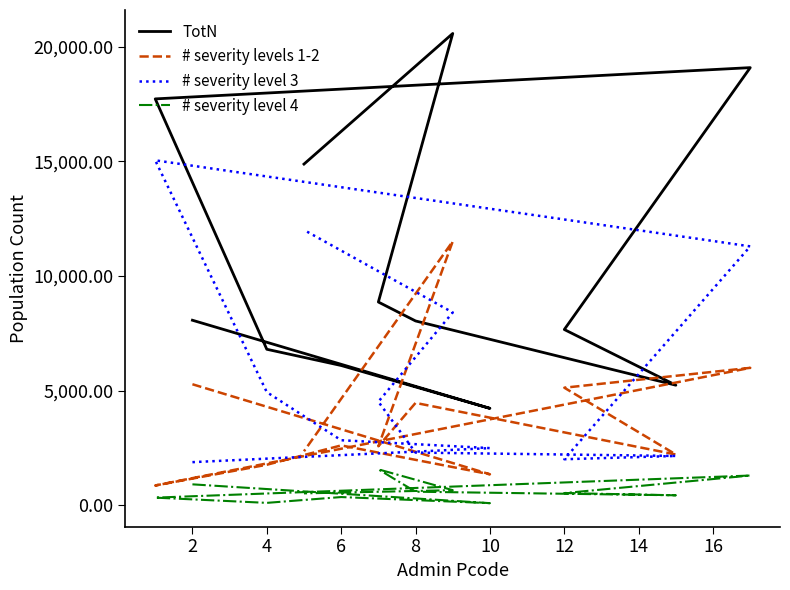

True or false: # severity level 4 has more than 1 points higher than both neighbors.

True